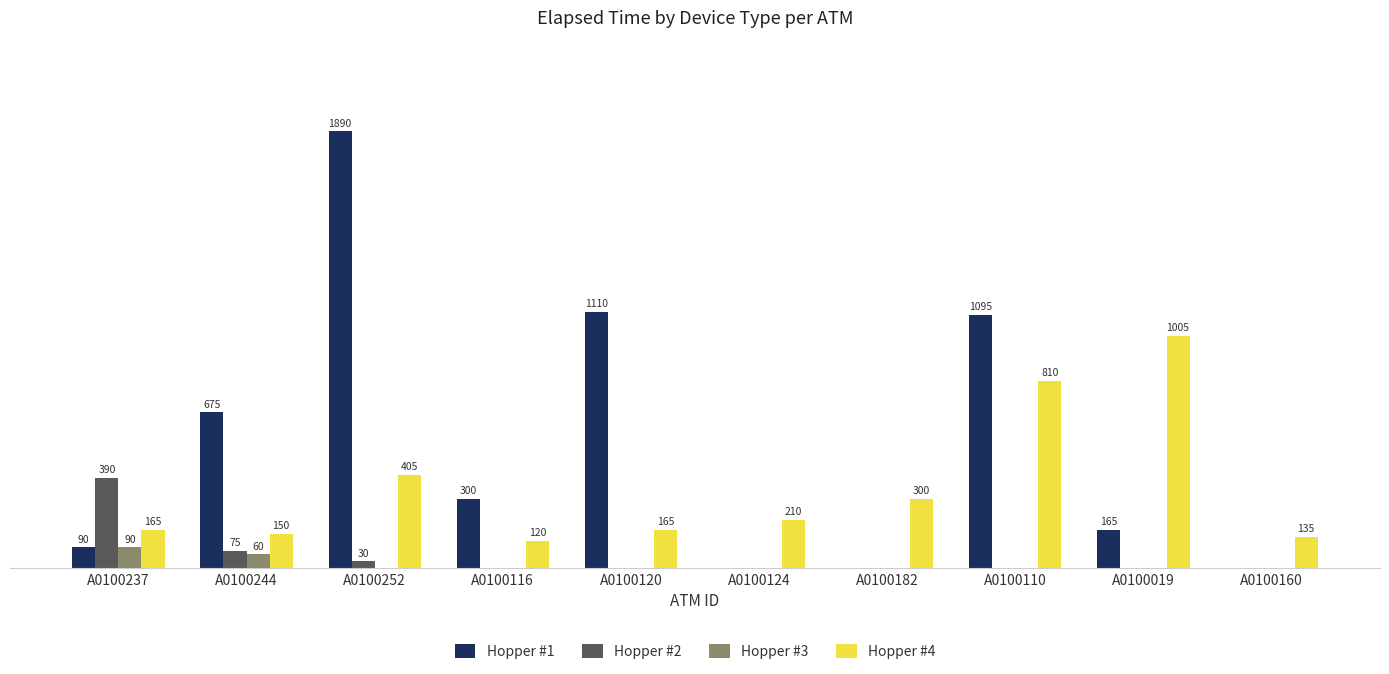

At which category does the chart reach its peak across all series?

A0100252